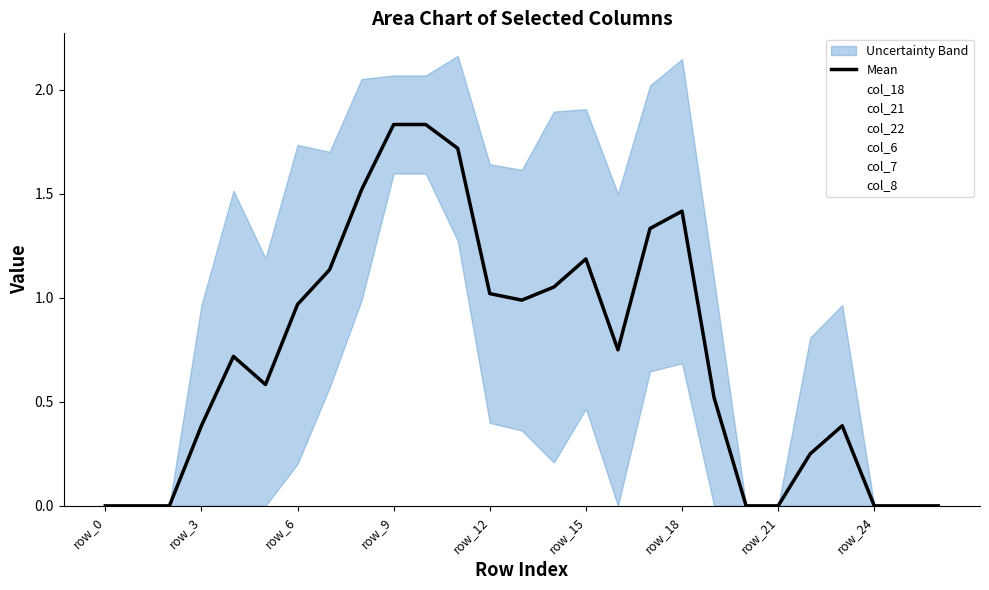

What is the sum of the values at 24 and 15?

1.2